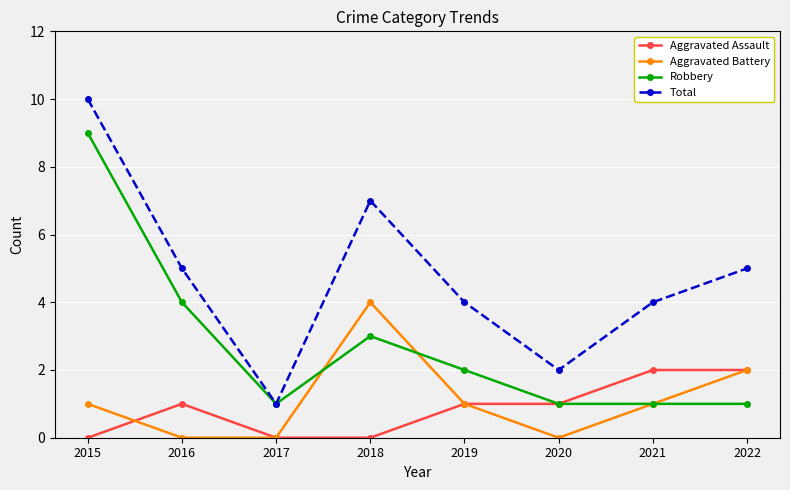

Reading left to right, list all the values displayed in this chart.

Aggravated Assault: 0	1	0	0	1	1	2	2
Aggravated Battery: 1	0	0	4	1	0	1	2
Robbery: 9	4	1	3	2	1	1	1
Total: 10	5	1	7	4	2	4	5